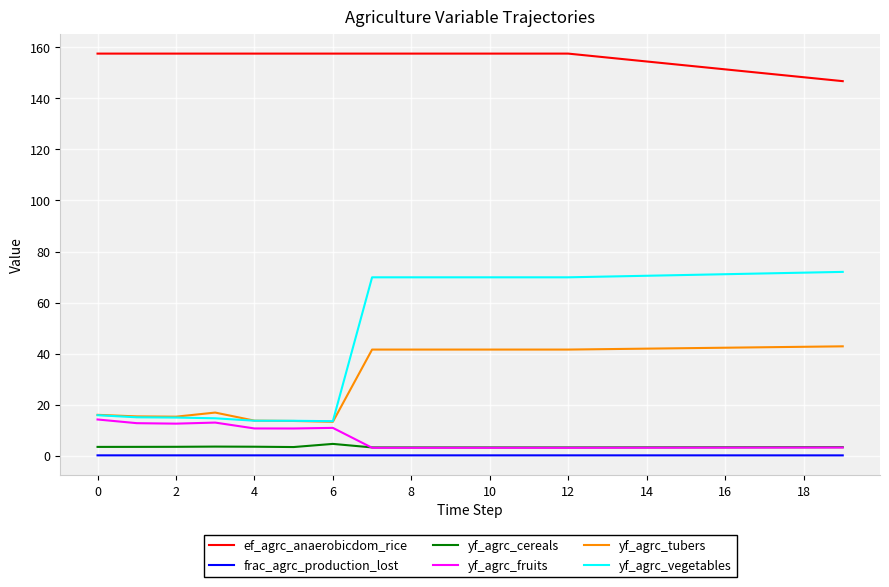

Rank the series by their maximum value, from highest to lowest.

ef_agrc_anaerobicdom_rice, yf_agrc_vegetables, yf_agrc_tubers, yf_agrc_fruits, yf_agrc_cereals, frac_agrc_production_lost